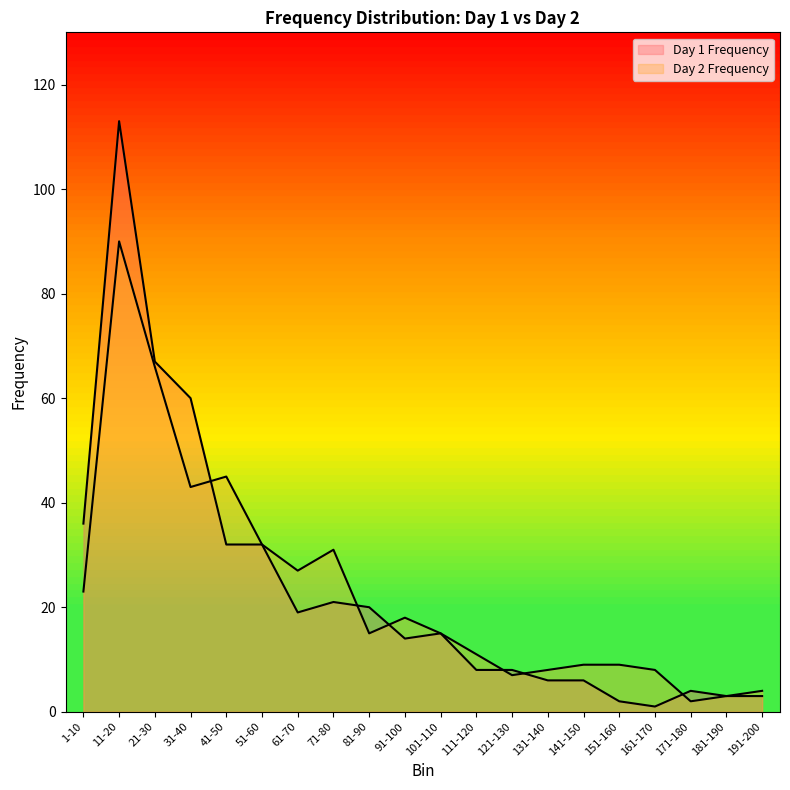

Read the Day 2 Frequency value at 31-40.

43